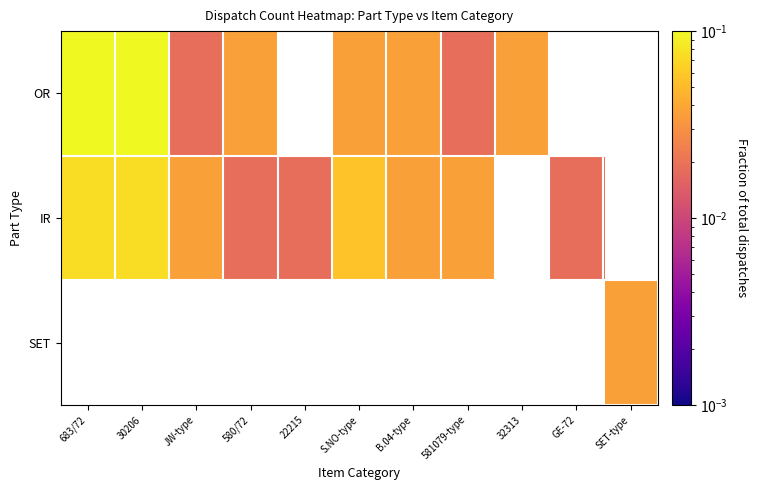

Which category has the lowest value across all series?

JW-type